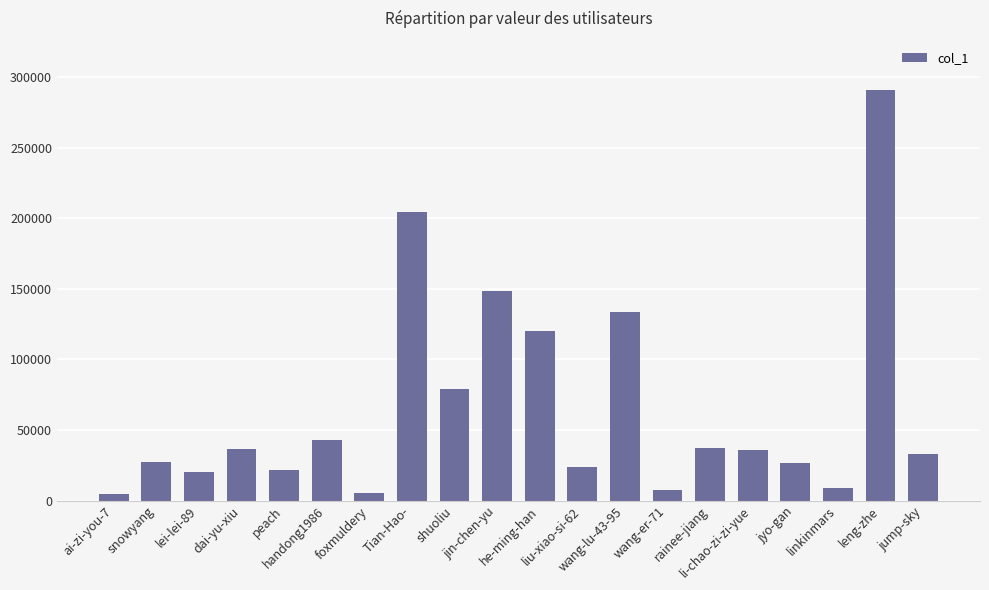

The value at handong1986 is 72184. True or false?

False